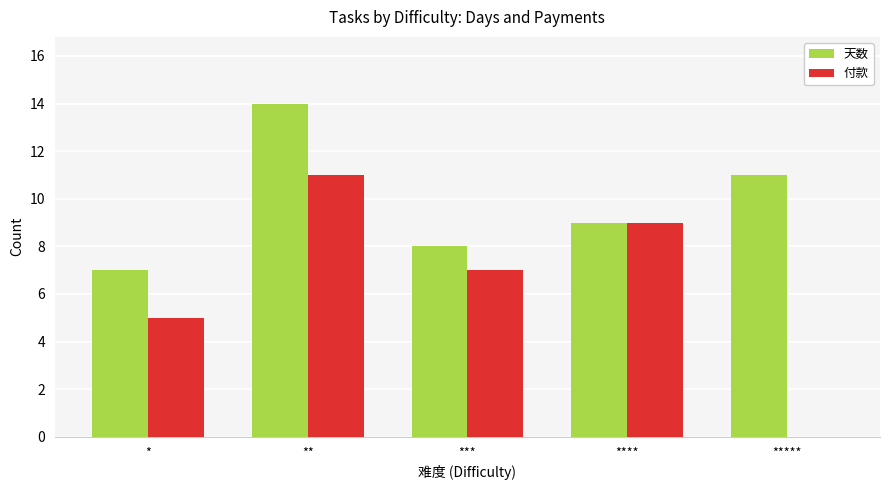

The value of 天数 at ** is 14. True or false?

True